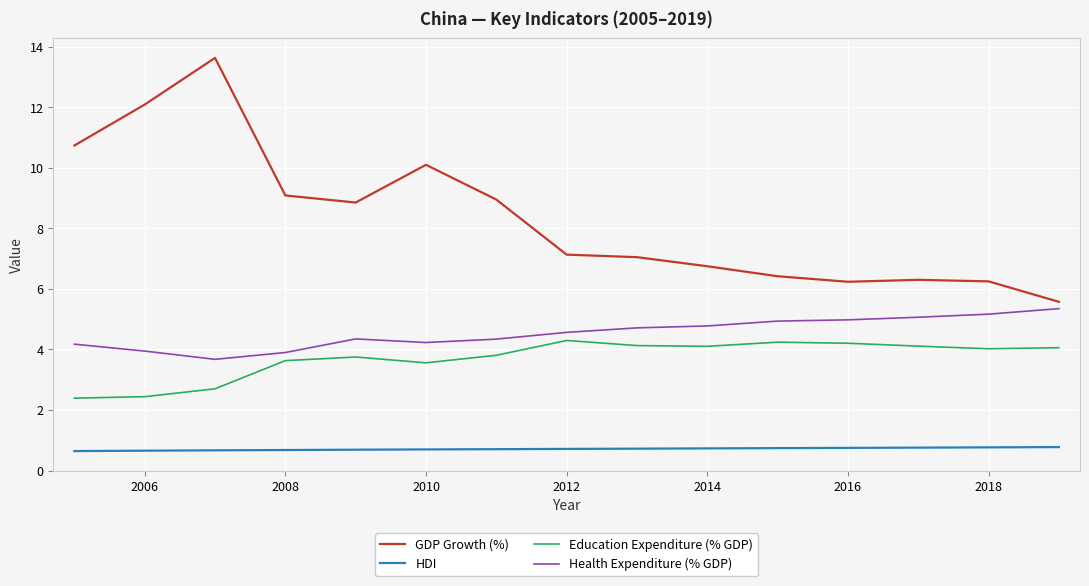

True or false: GDP Growth (%) and HDI intersect in this chart.

False